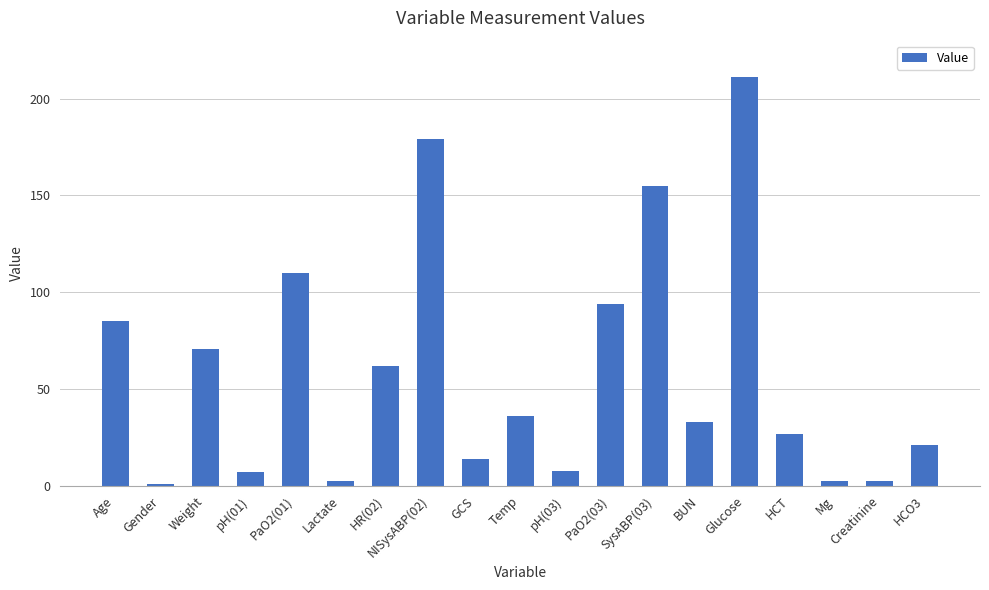

What is the label of the 10th bar from the left?

Temp